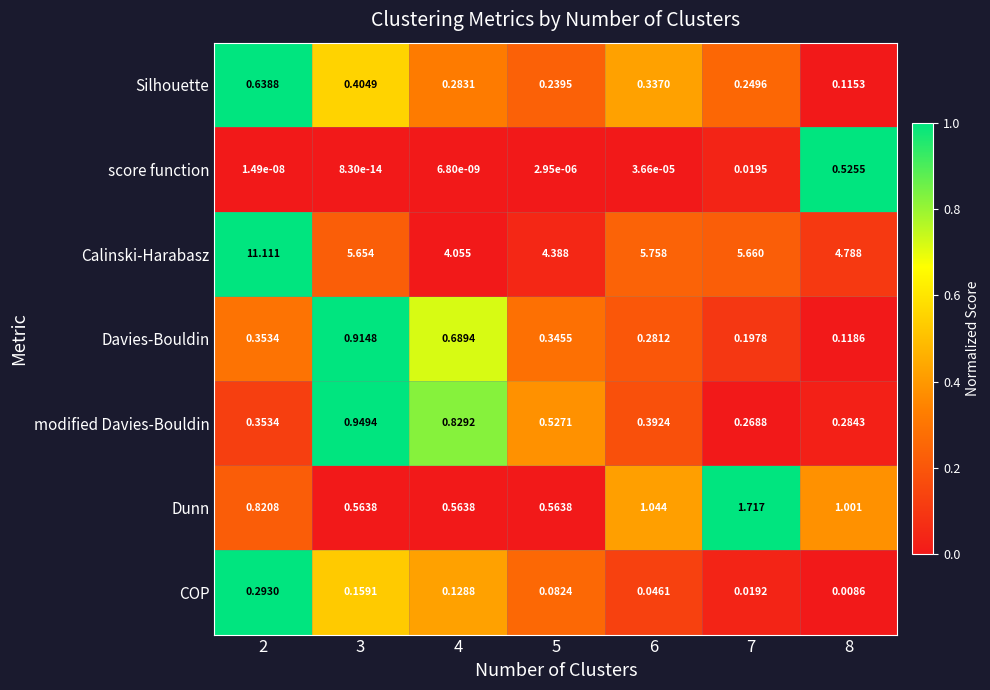

At 8, list the series in order from smallest to largest.

COP, Silhouette, Davies-Bouldin, modified Davies-Bouldin, score function, Dunn, Calinski-Harabasz